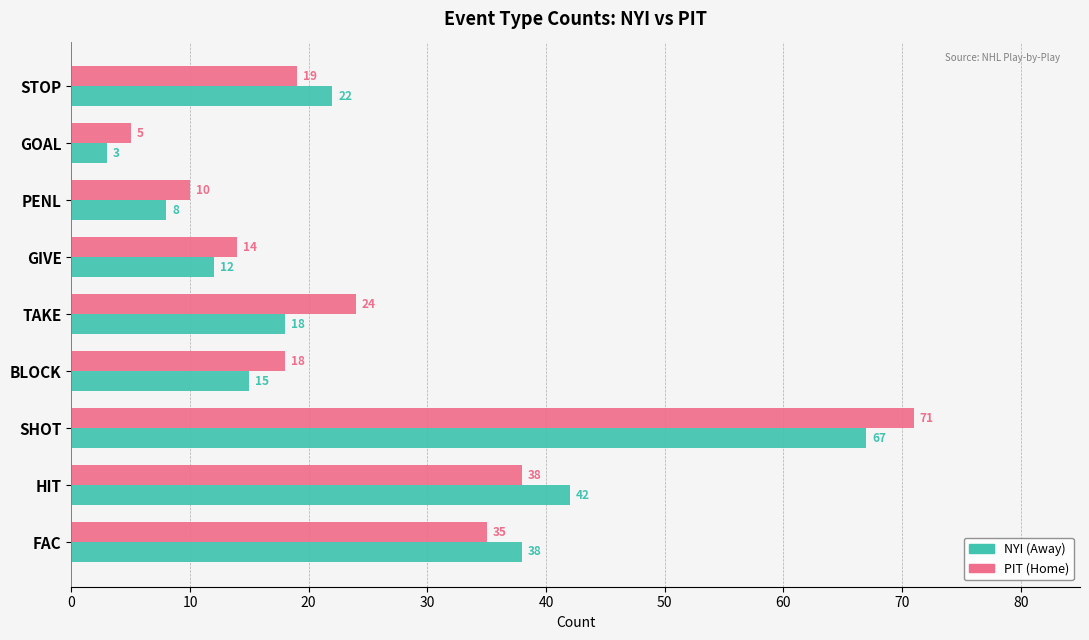

Rank the series by their maximum value, from lowest to highest.

NYI (Away), PIT (Home)